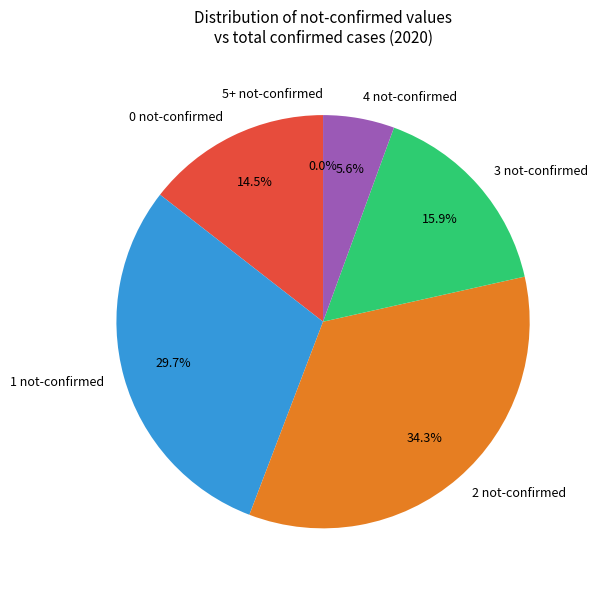

Is it true that 1 is 1% of the pie?

False